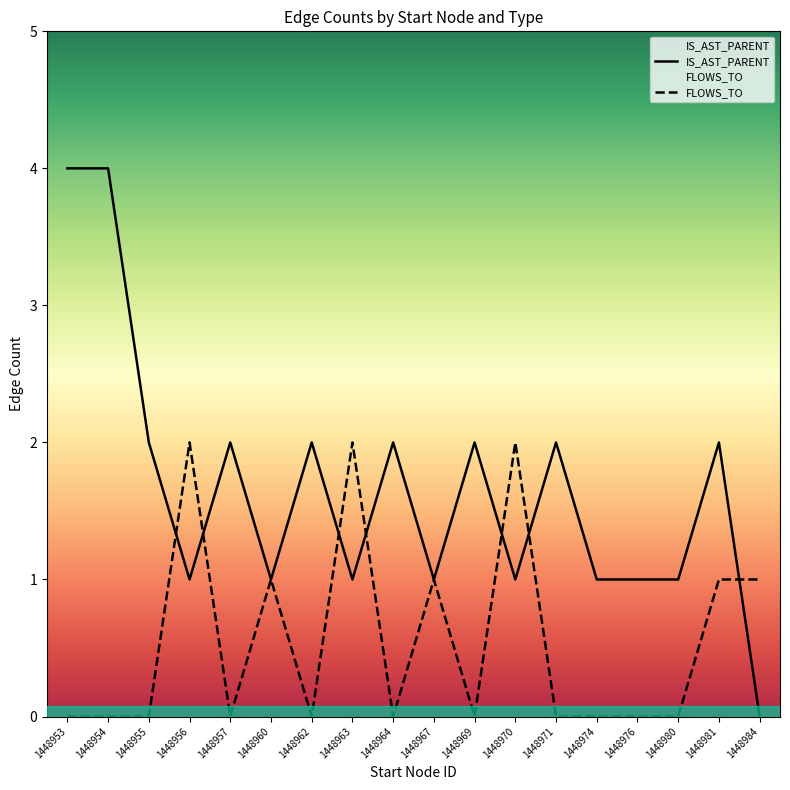

Read the IS_AST_PARENT value at 1448963.

1